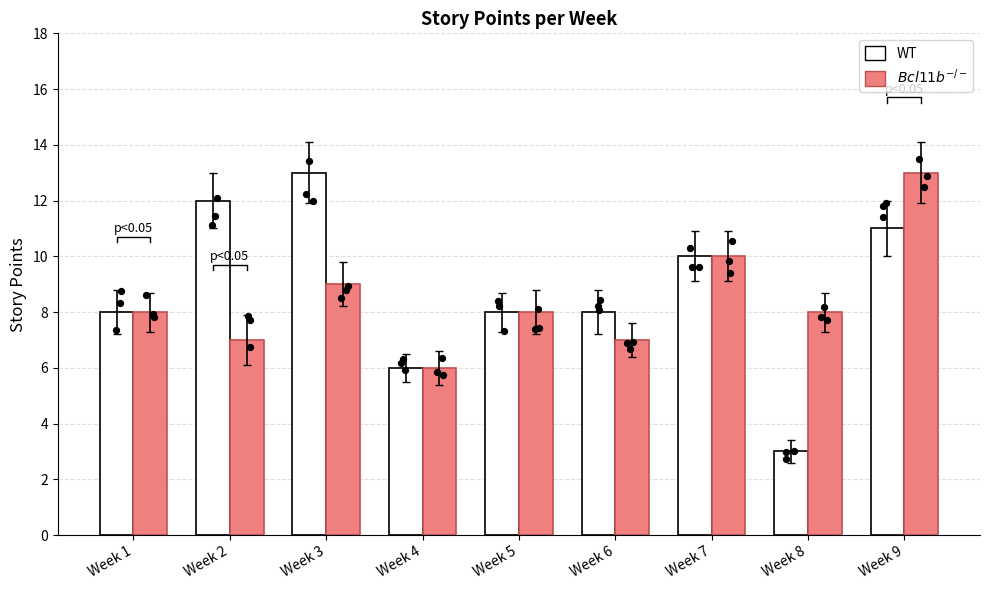

Is the value of $Bcl11b^{-/-}$ at Week 4 greater than the value of WT at Week 5?

No